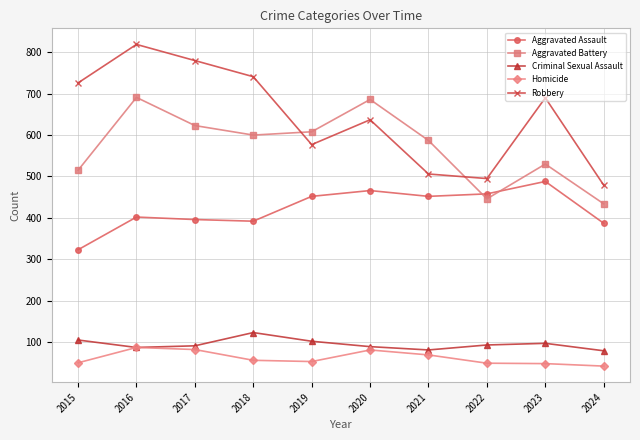

How many lines are shown in the chart?

5